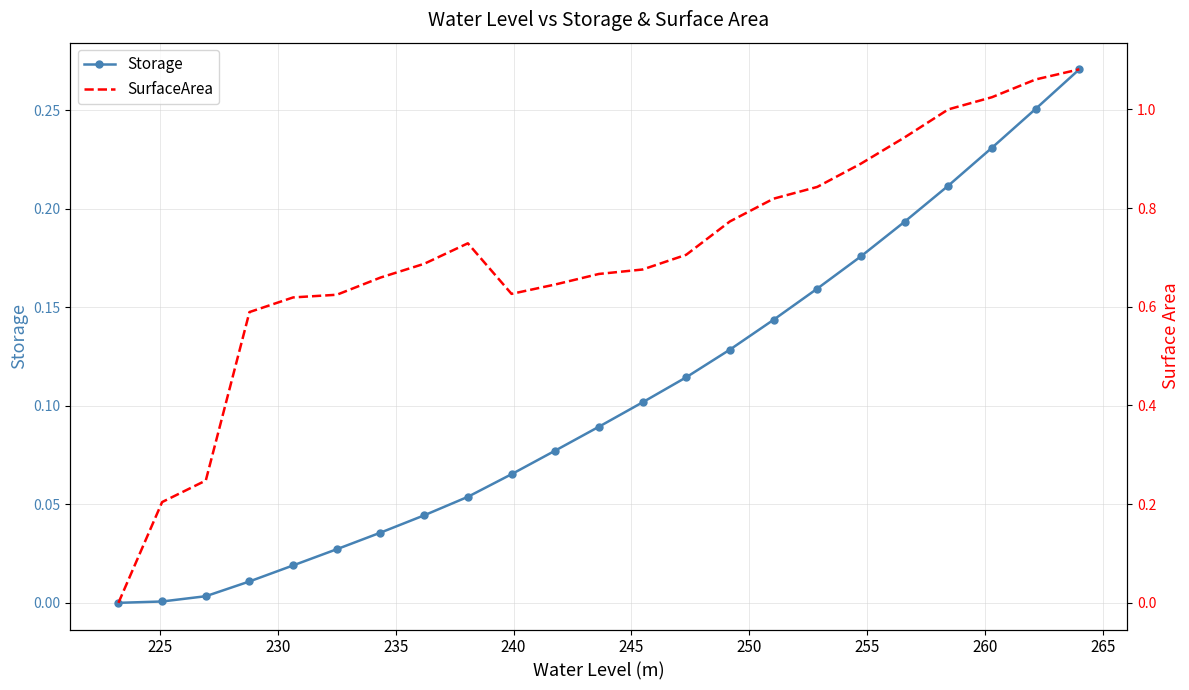

Which series has the largest total across all categories?

SurfaceArea